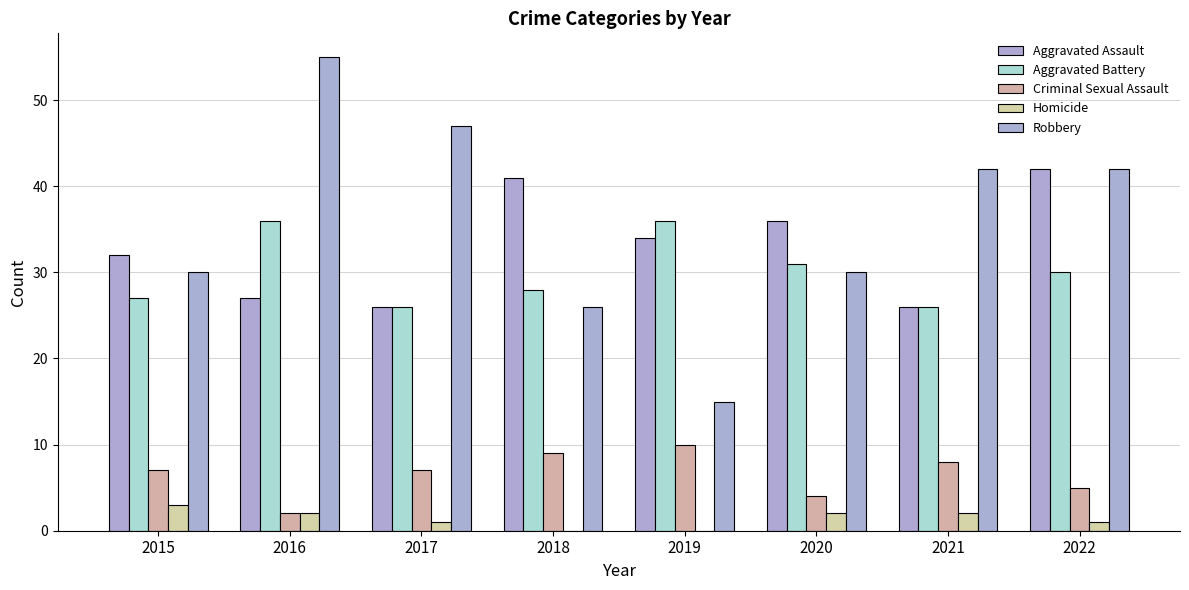

Read the Robbery value at 2018, to the nearest 5.

25